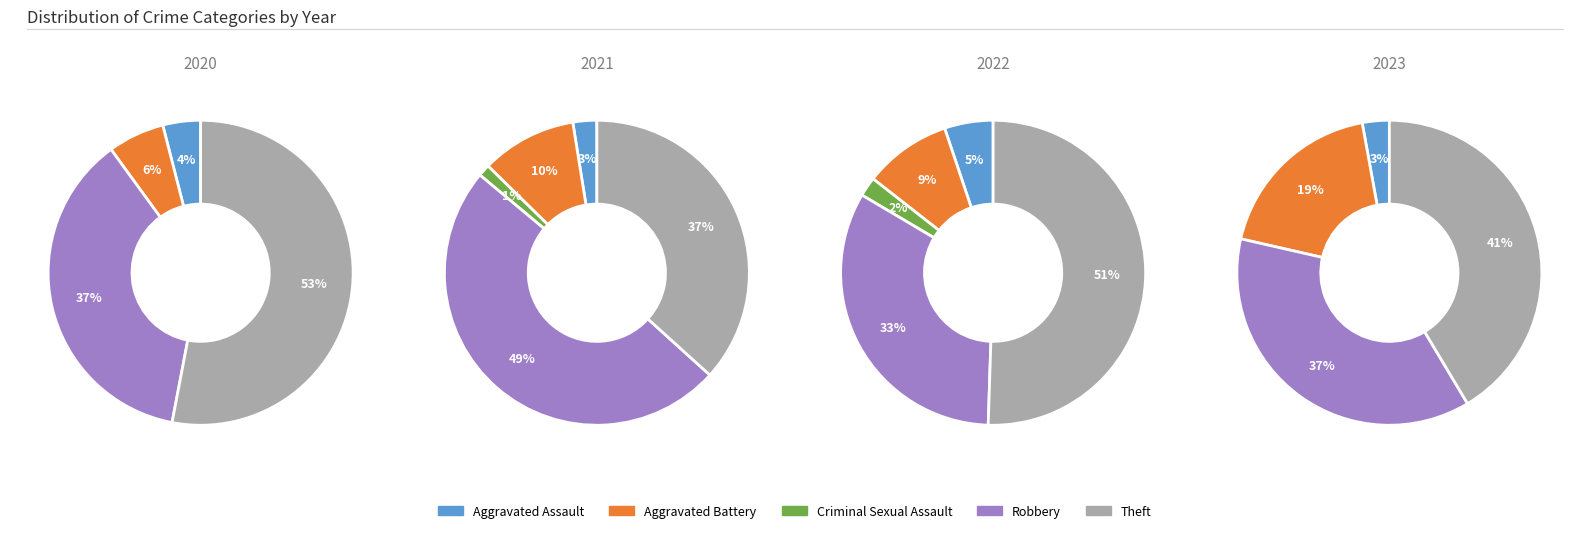

How many slices are in this pie chart?

5